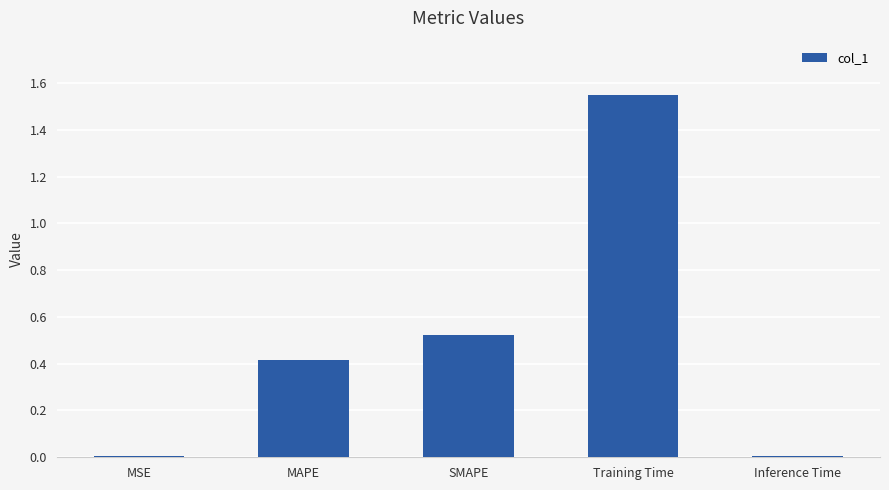

The chart shows a value of 0.2 at SMAPE. True or false?

False